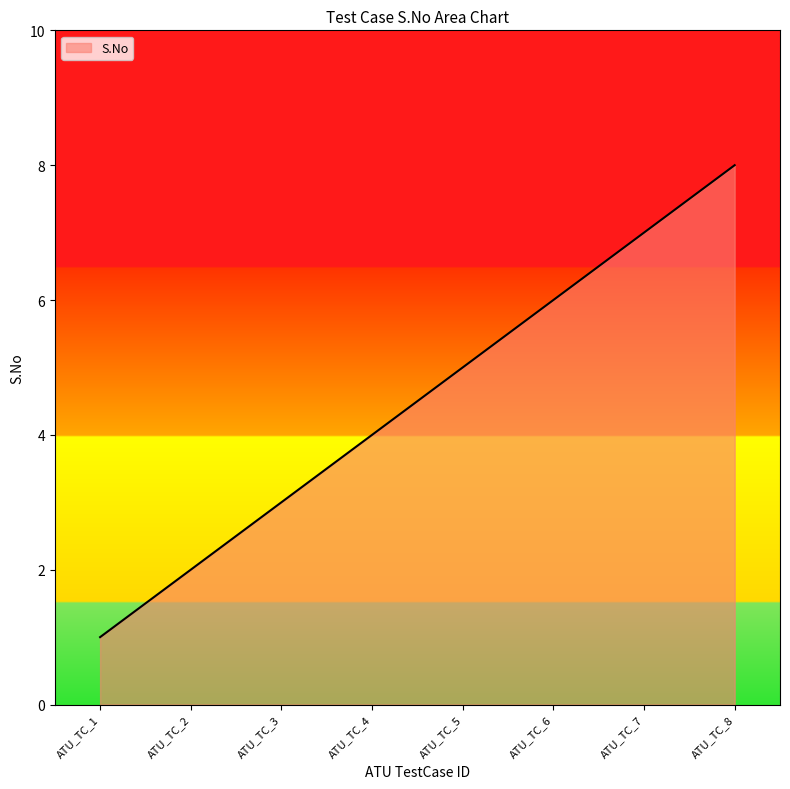

What is the sum of the values at ATU_TC_4 and ATU_TC_5?

9